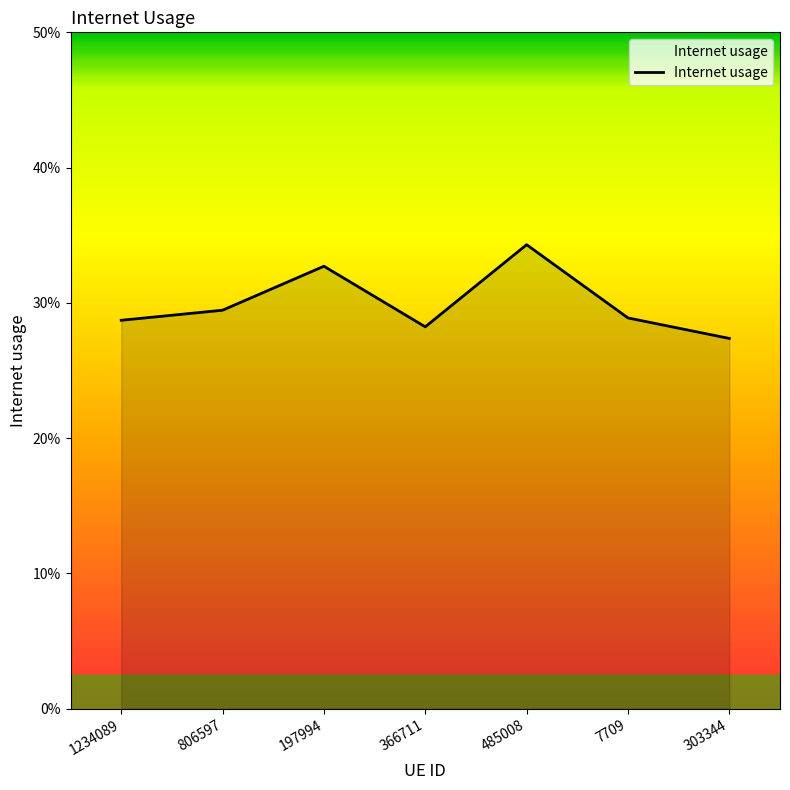

True or false: there are more than 0 points higher than both neighbors.

True